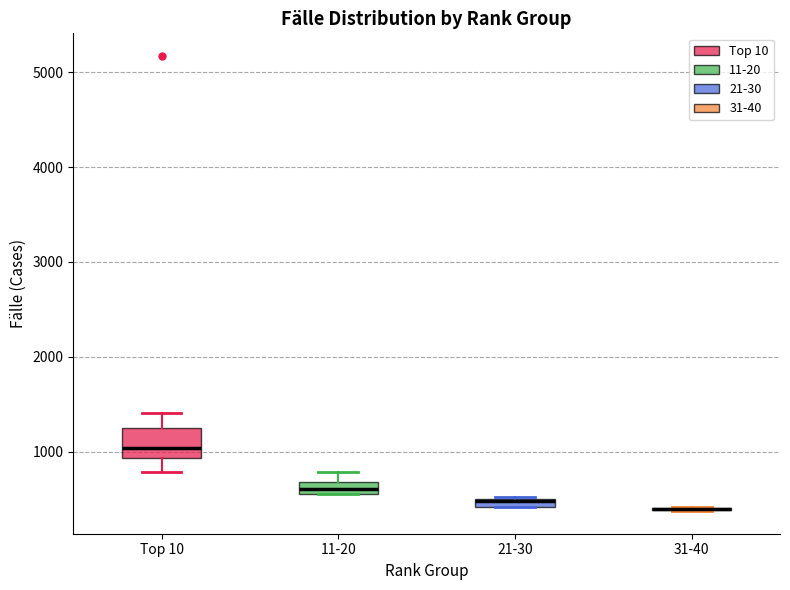

Comparing the boxes themselves (not the whiskers), which one is the tallest?

Top 10